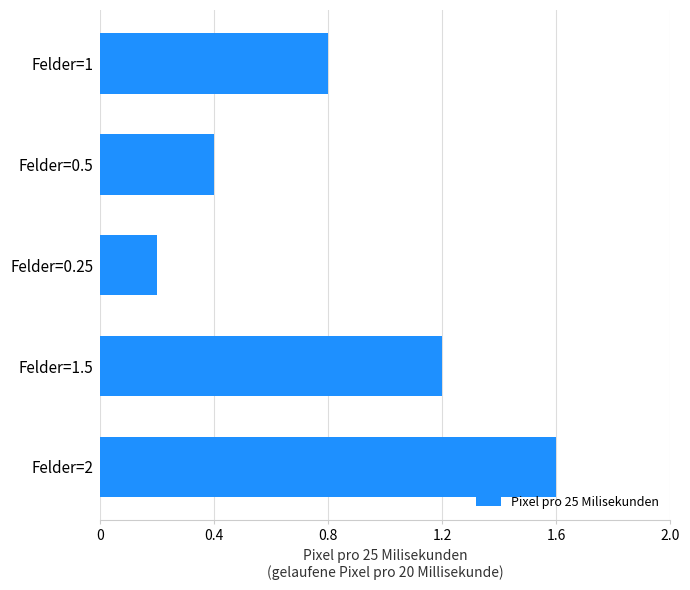

Is it true that the value at Felder=0.5 is 0.4?

True